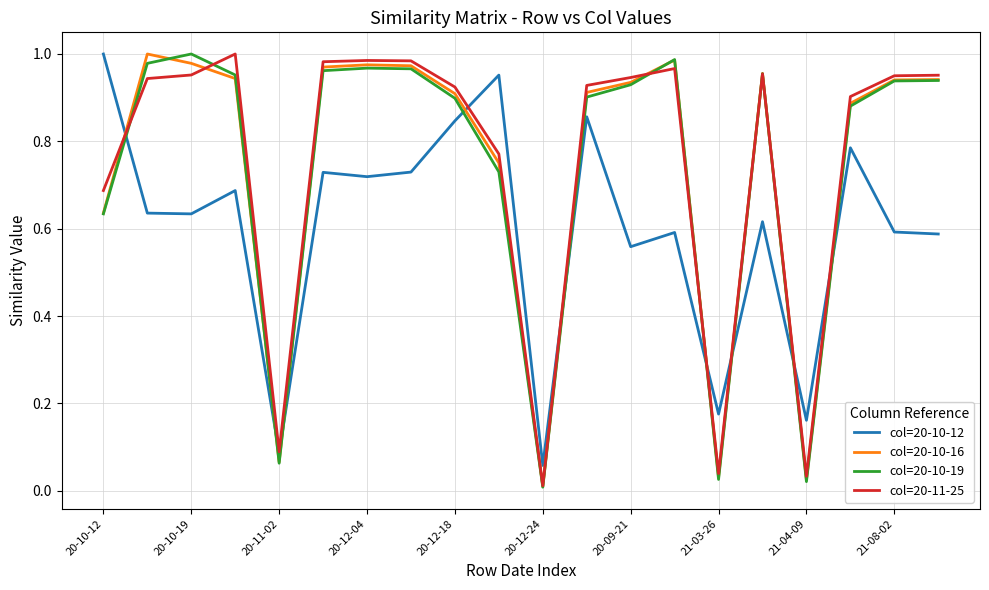

How many lines are shown in the chart?

4